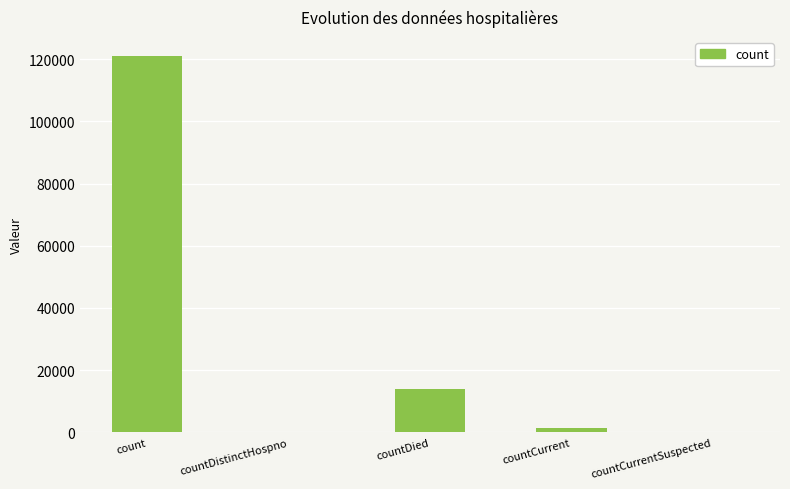

What is the difference between the values at countDistinctHospno and countCurrent?

1333